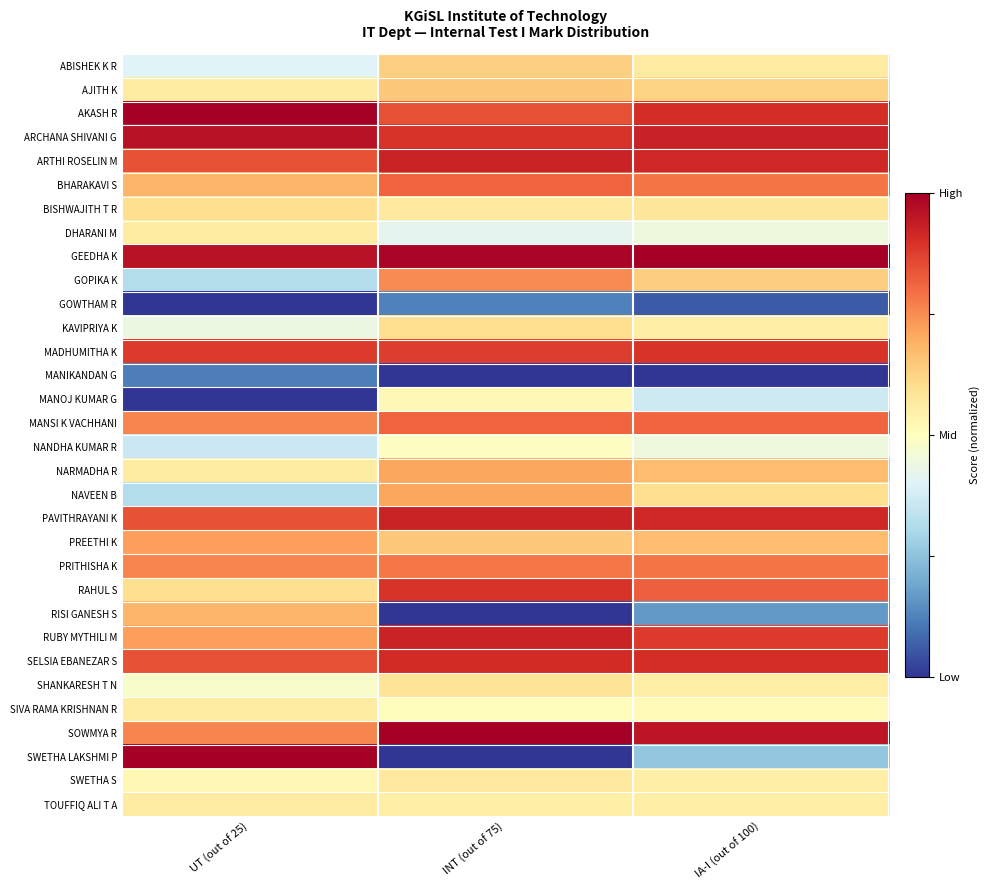

What is the greatest value displayed?

1.0